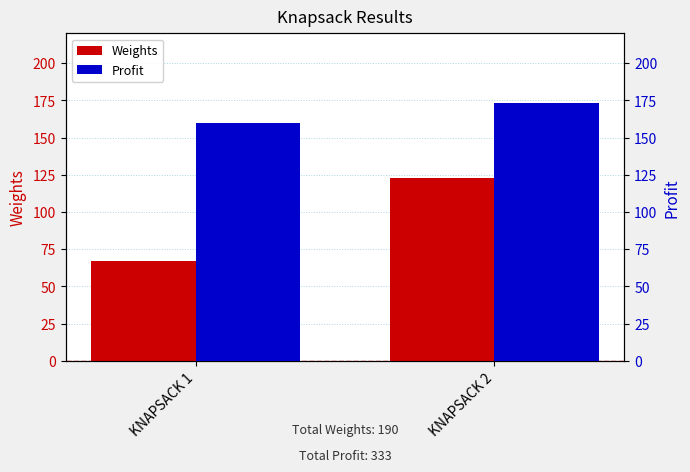

What are all the series names shown in the legend?

Weights, Profit